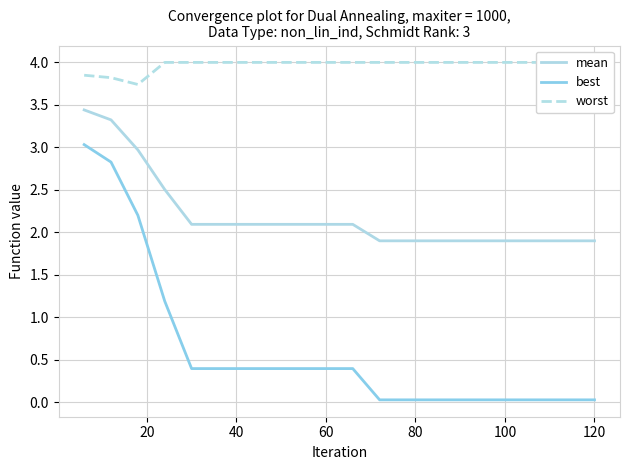

The value of mean at 60 is 0.8. True or false?

False